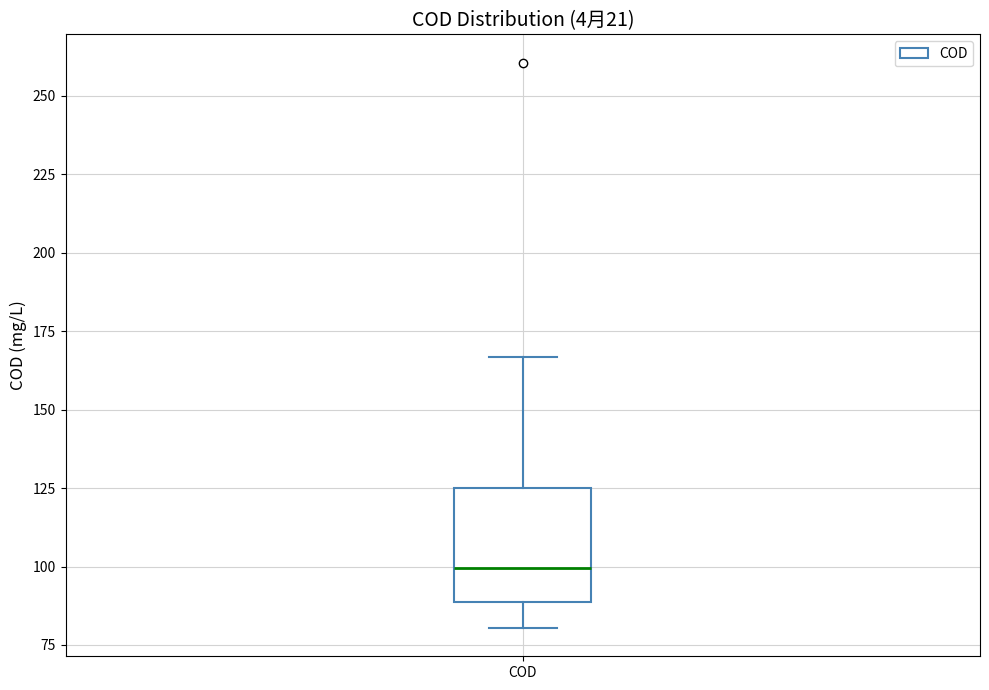

Where does the upper whisker of the box for COD end on the y-axis? The values are not printed on the chart, so give them approximately, as read against the axis.

165